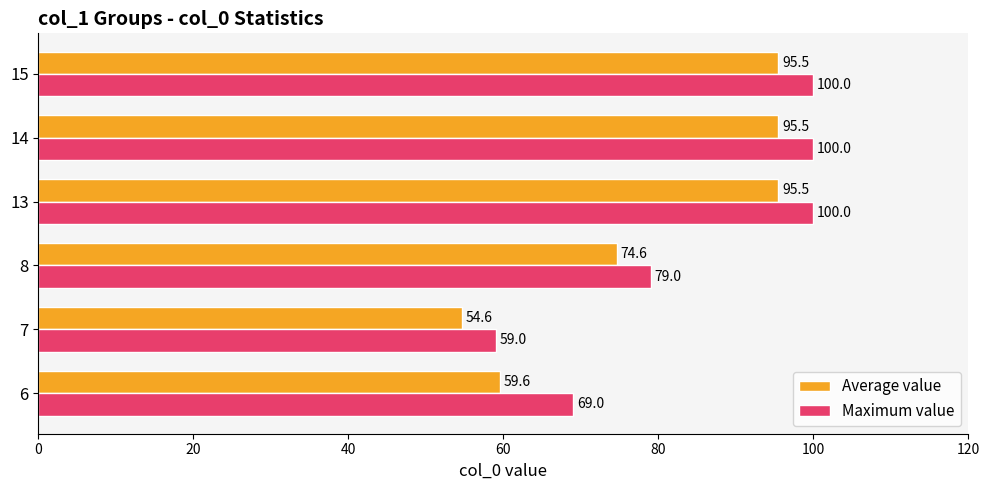

At which label is Average value closest to 75?

8